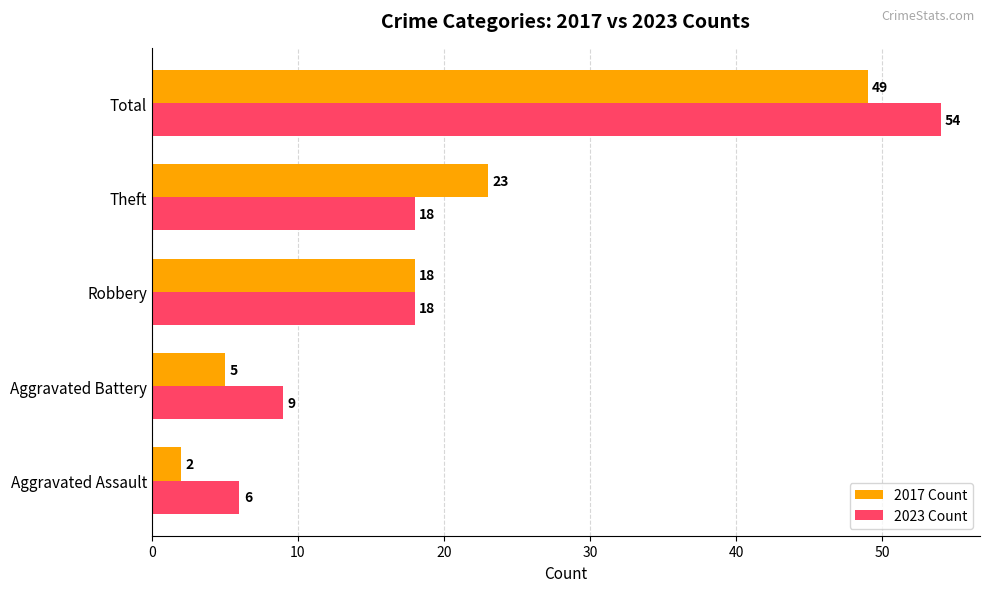

What is the average value of the 2023 Count series?

21